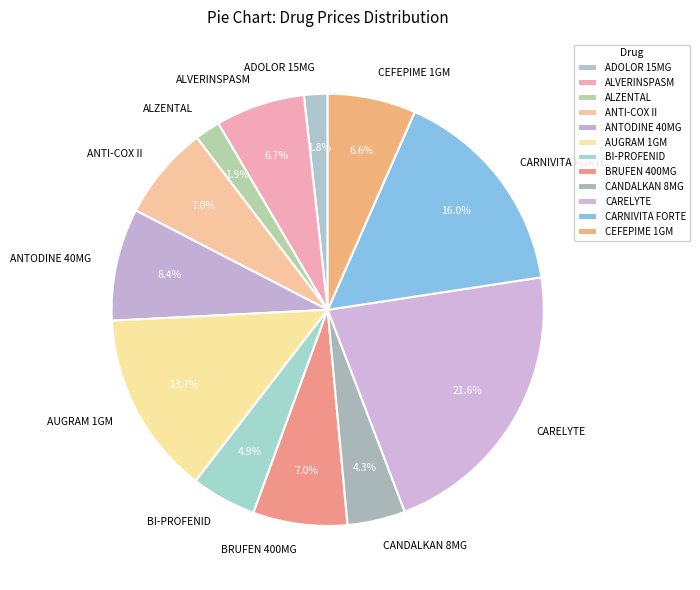

Is there a majority slice in this chart?

No